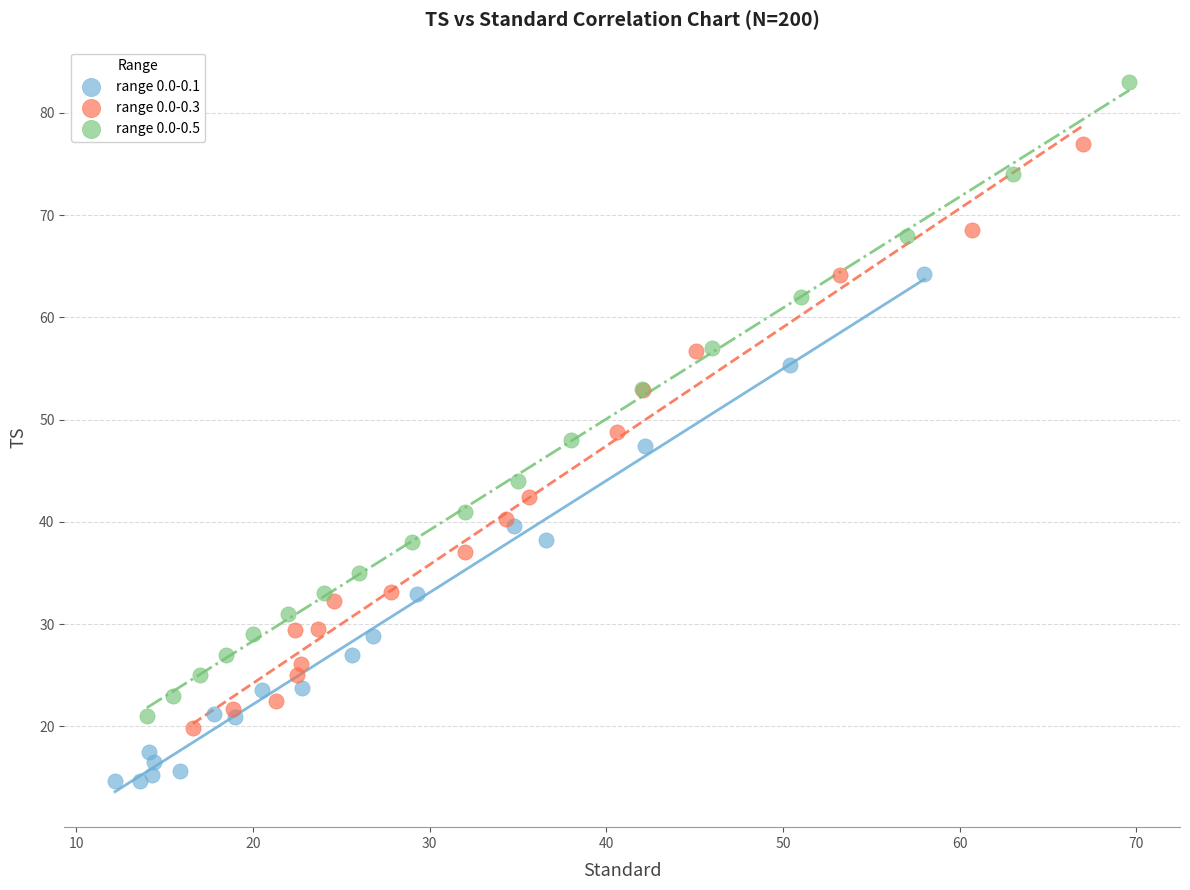

Which series reaches the minimum Y coordinate?

range 0.0-0.1